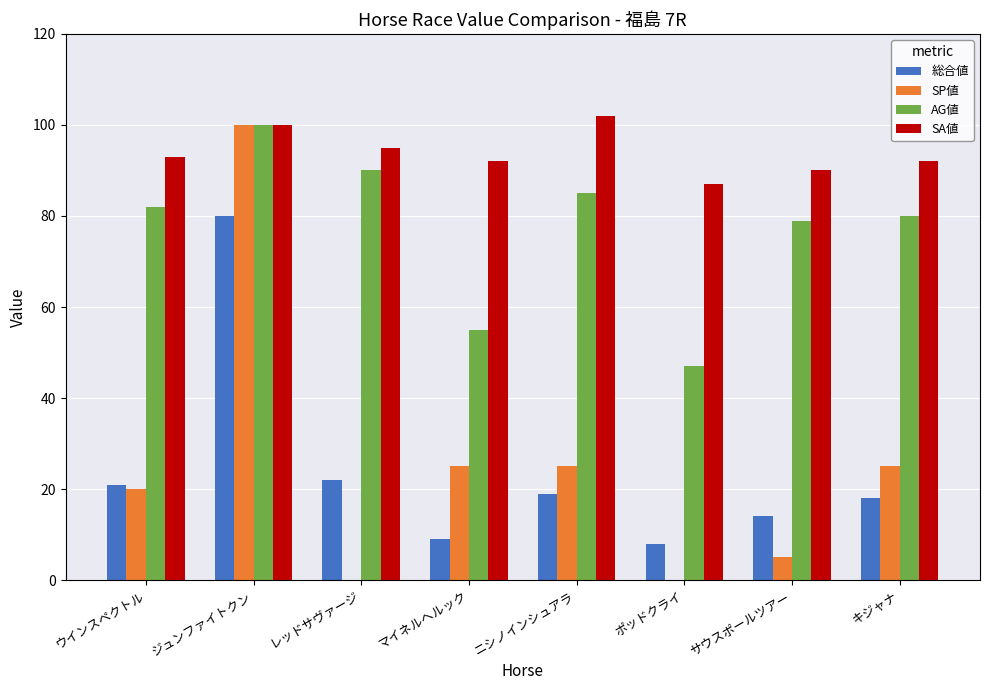

What is the greatest value displayed?

102